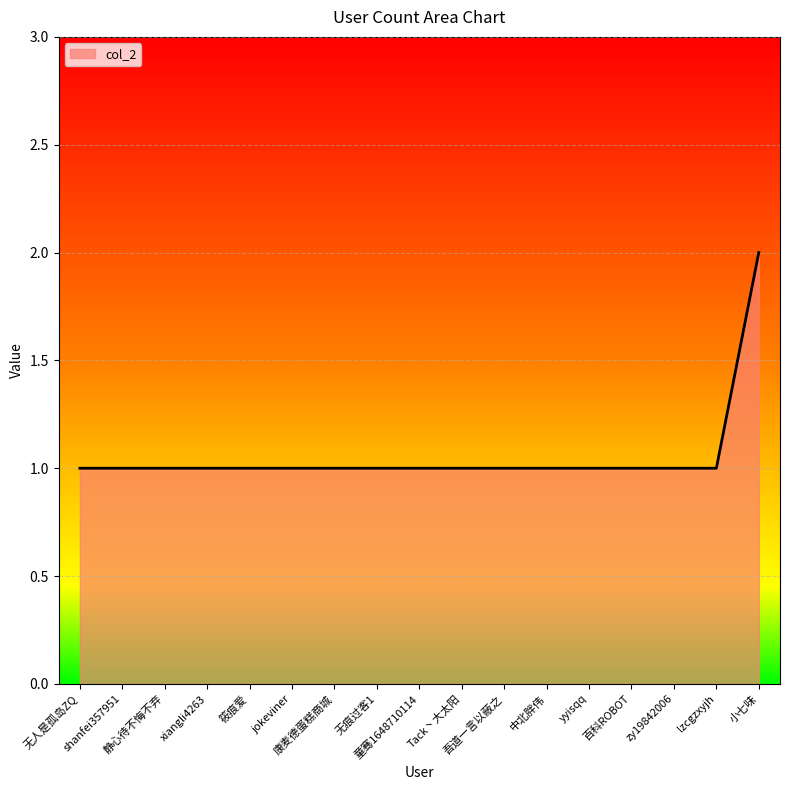

The value at 小七味 is 1. True or false?

False